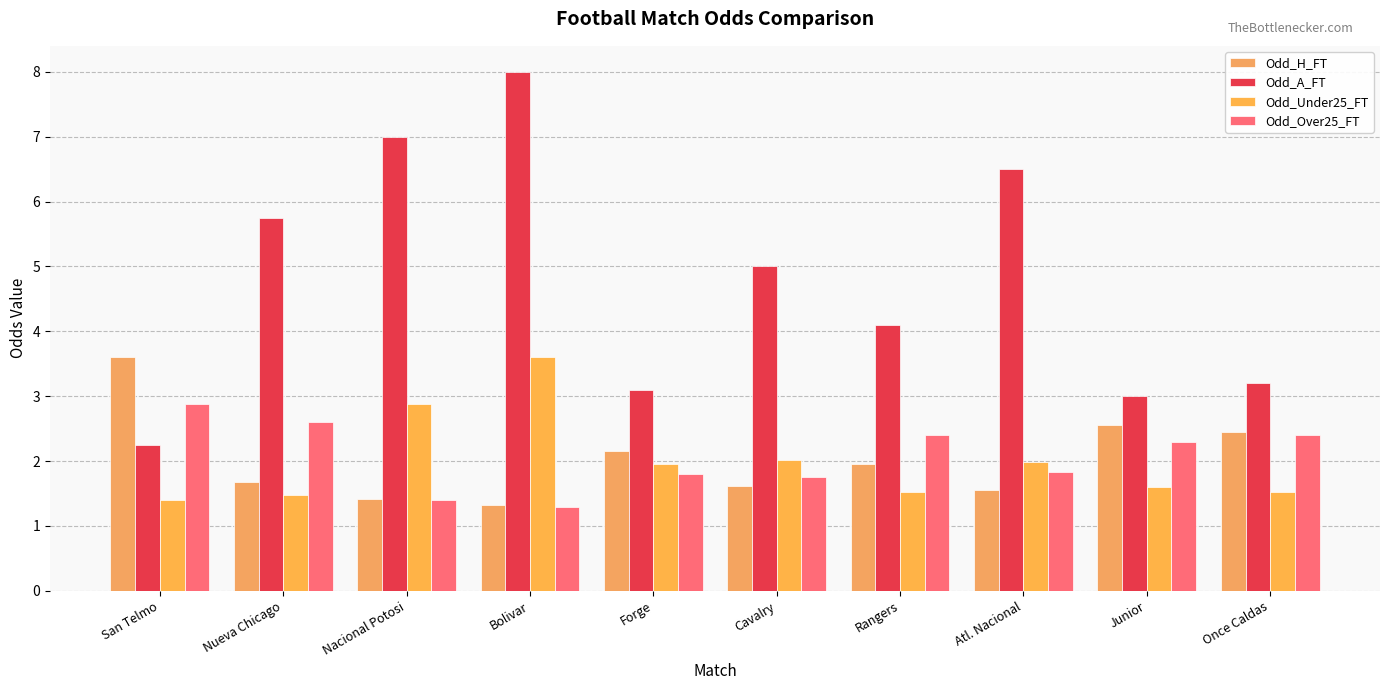

How many groups of bars are there?

10